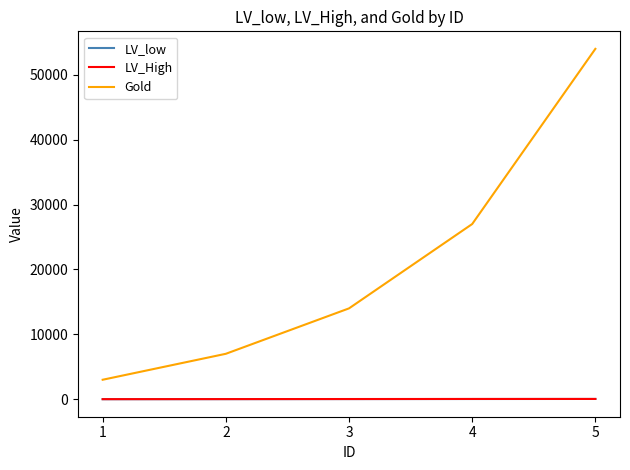

Which category has the highest value in the Gold series?

5